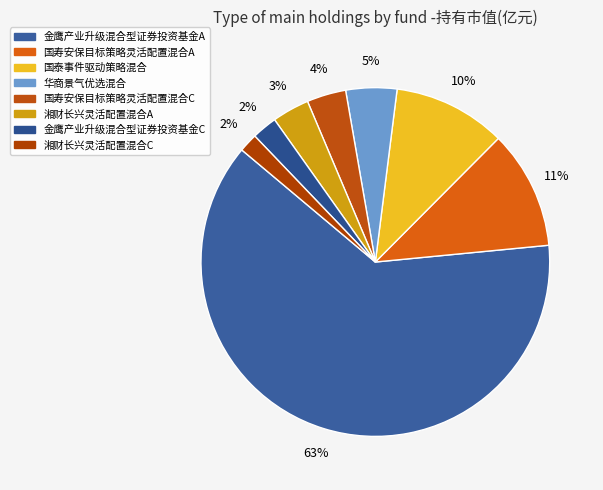

To the nearest percent, what is the difference between the 金鹰产业升级混合型证券投资基金C and 湘财长兴灵活配置混合A slice percentages?

1%